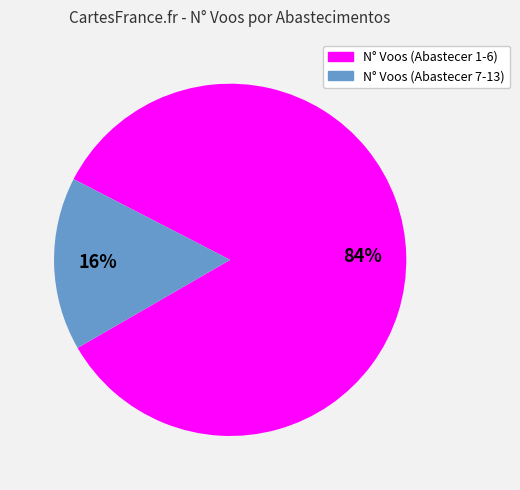

To the nearest percent, what is the average slice percentage?

50%